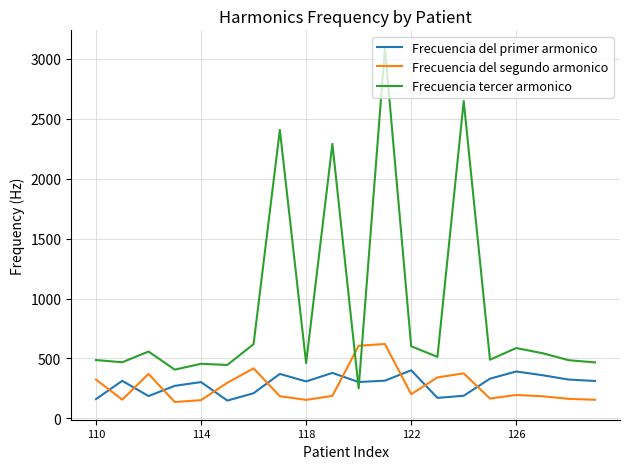

Which series has the largest range (max minus min)?

Frecuencia tercer armonico